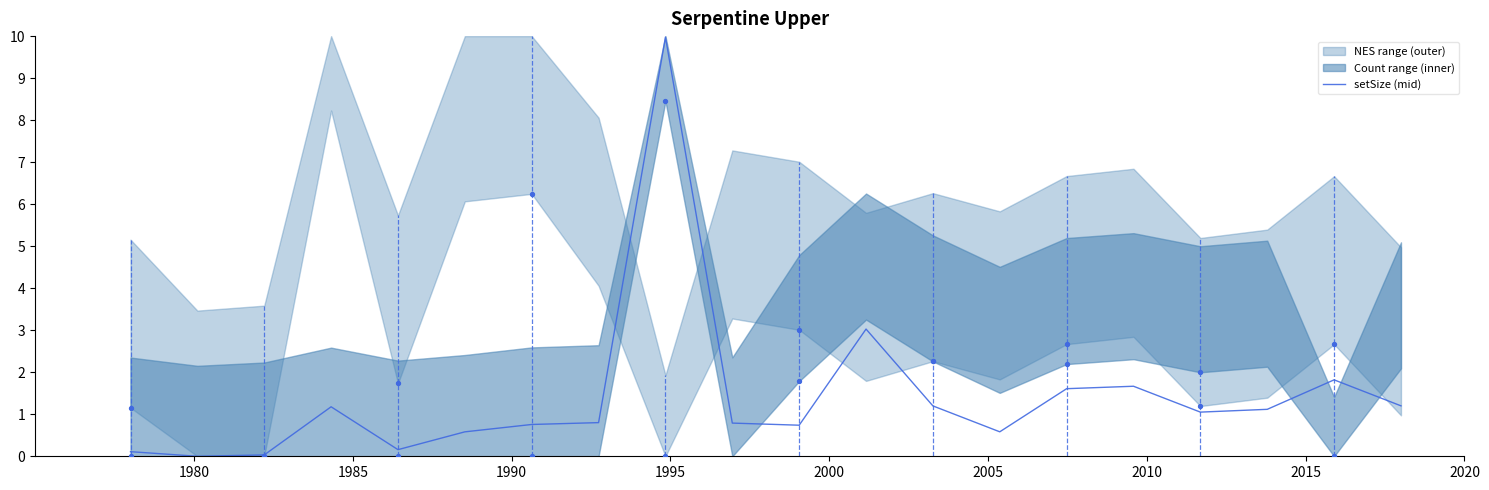

What is the maximum value for setSize (mid)?

10.0